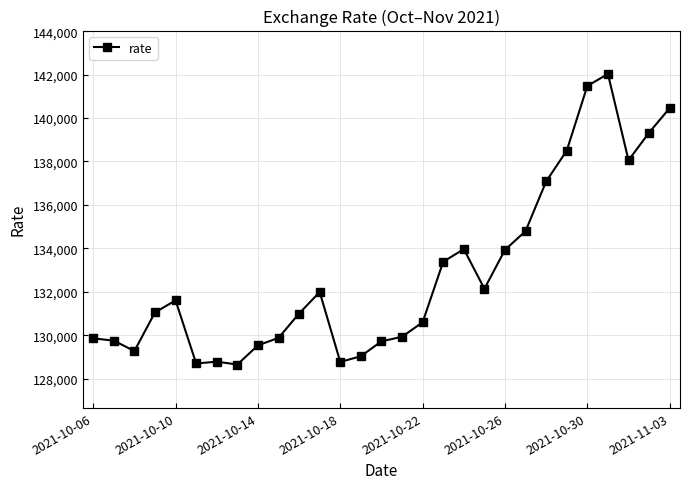

How many data points are above 131047?

15